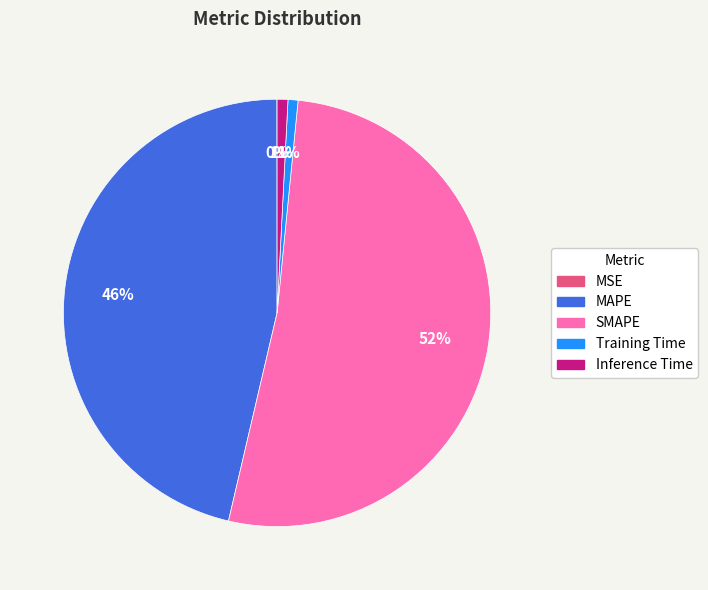

Which category has the biggest portion of the pie?

SMAPE